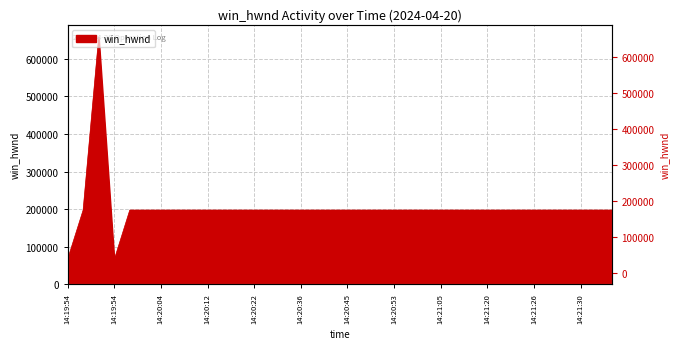

Which label corresponds to the largest value in the chart?

14:19:54